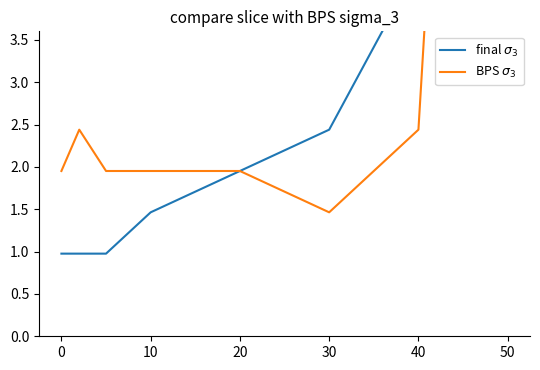

What is the total value across all series at 20?

3.9